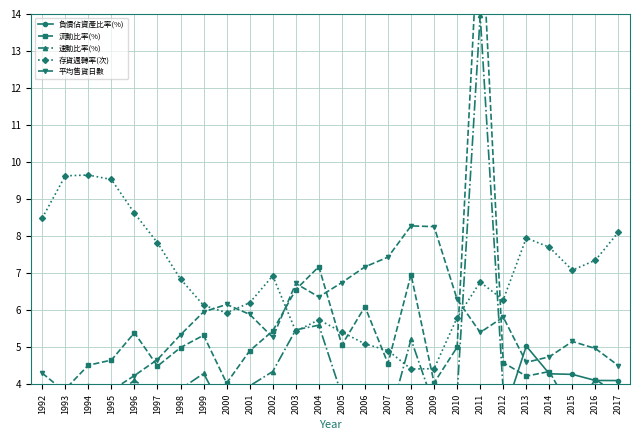

Does the chart have visible grid lines?

Yes